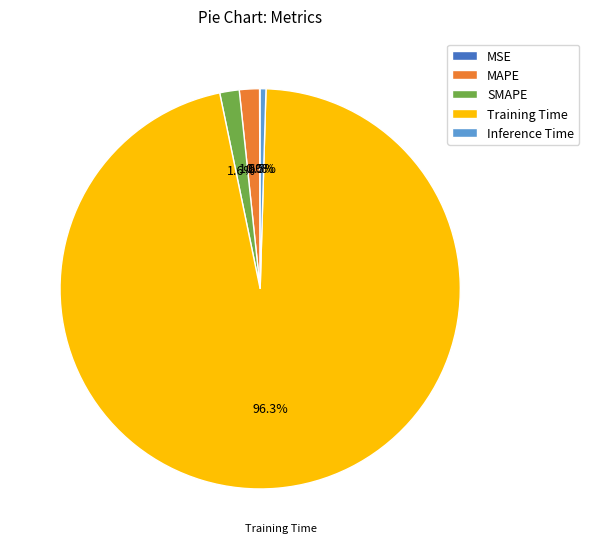

Which category has the biggest portion of the pie?

Training Time